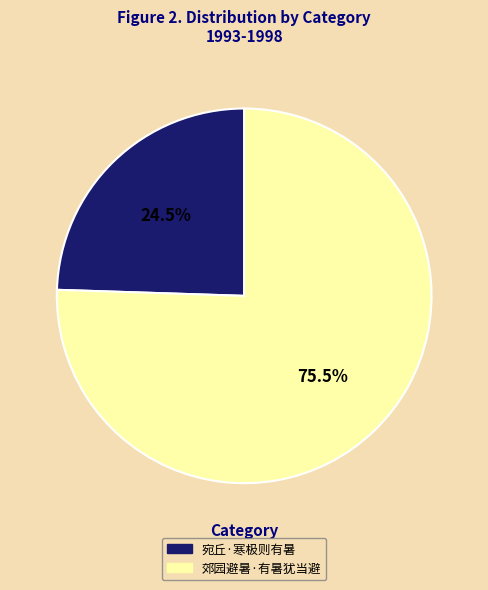

What percentage is NOT represented by 郊园避暑·有暑犹当避?

24.5%